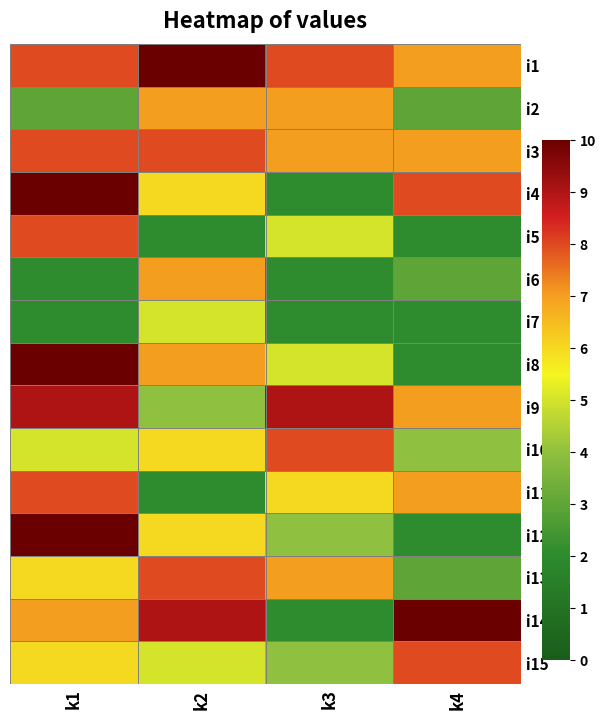

Which has a higher value, k1 or k2?

k2